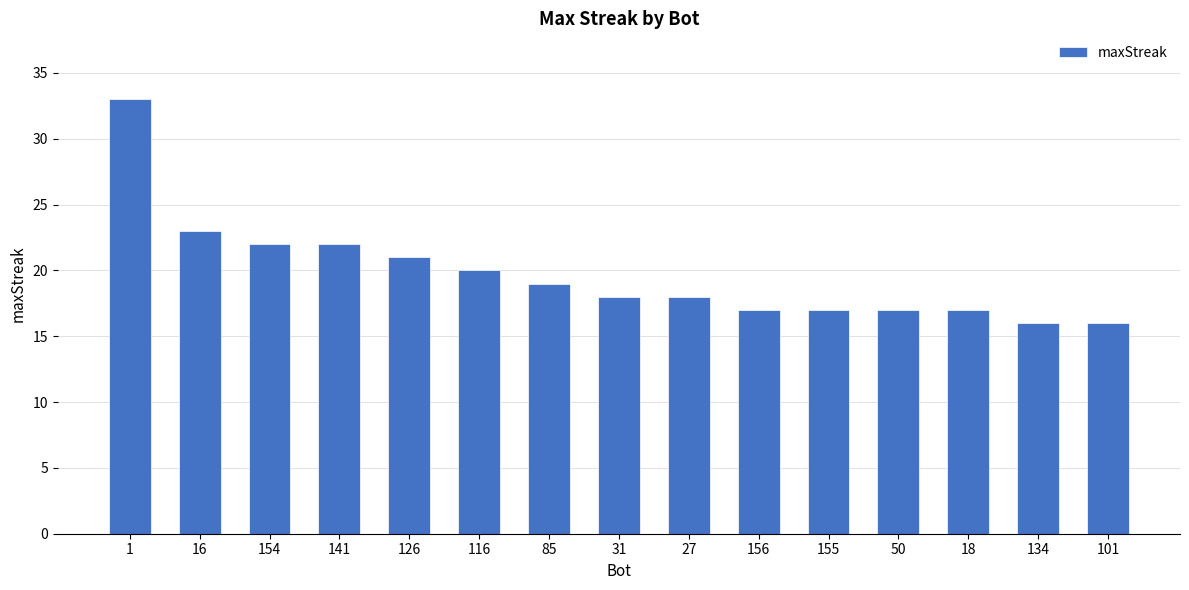

The value at 85 is 11. True or false?

False